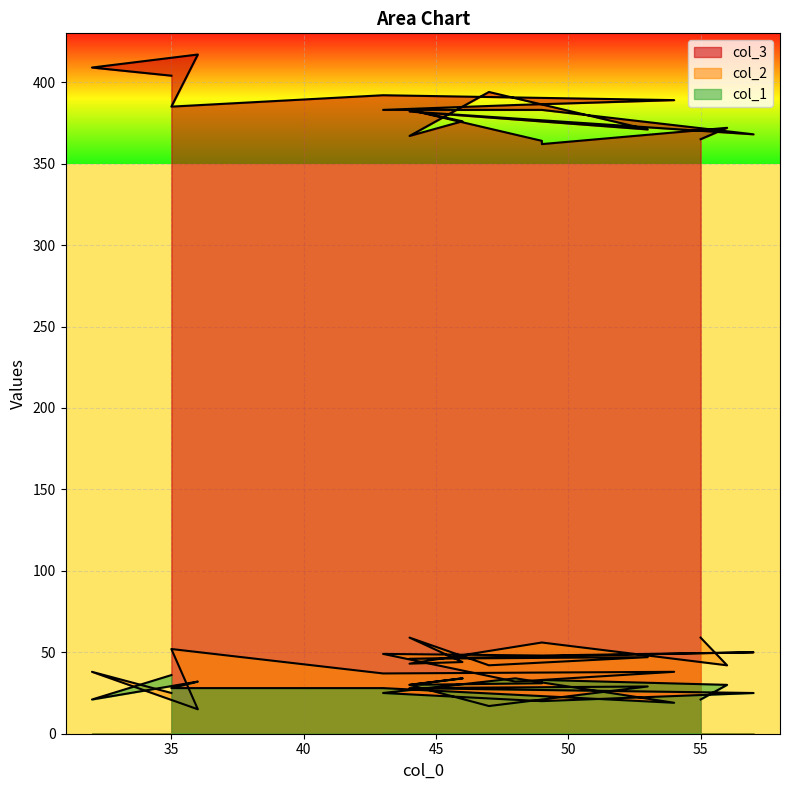

What is the label of the 6th point from the right?

46